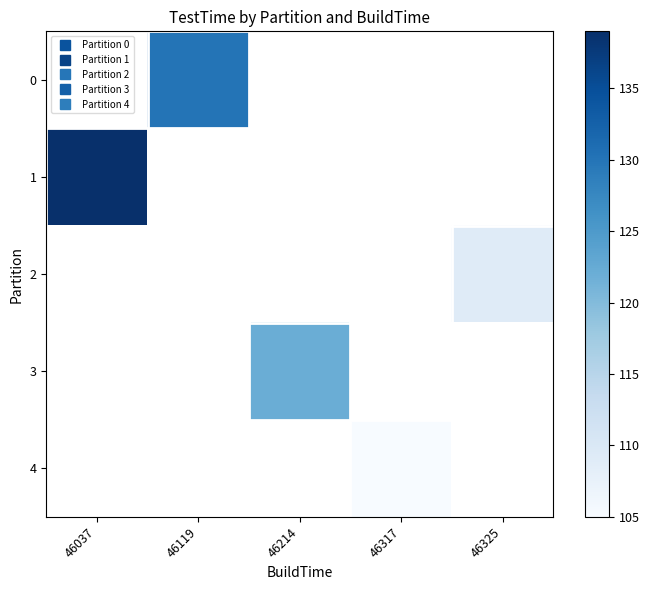

Which series has the largest range (max minus min)?

1